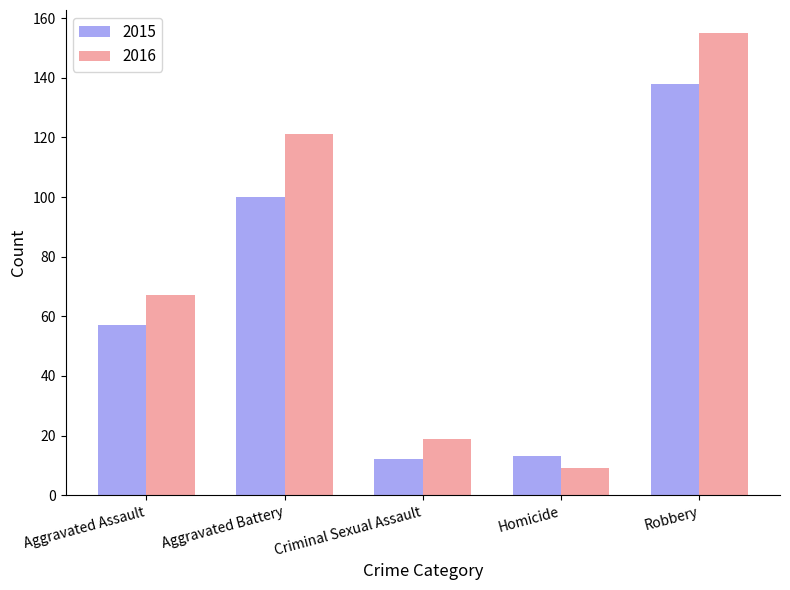

What is the difference between the maximum and second lowest values in the 2015 series?

125